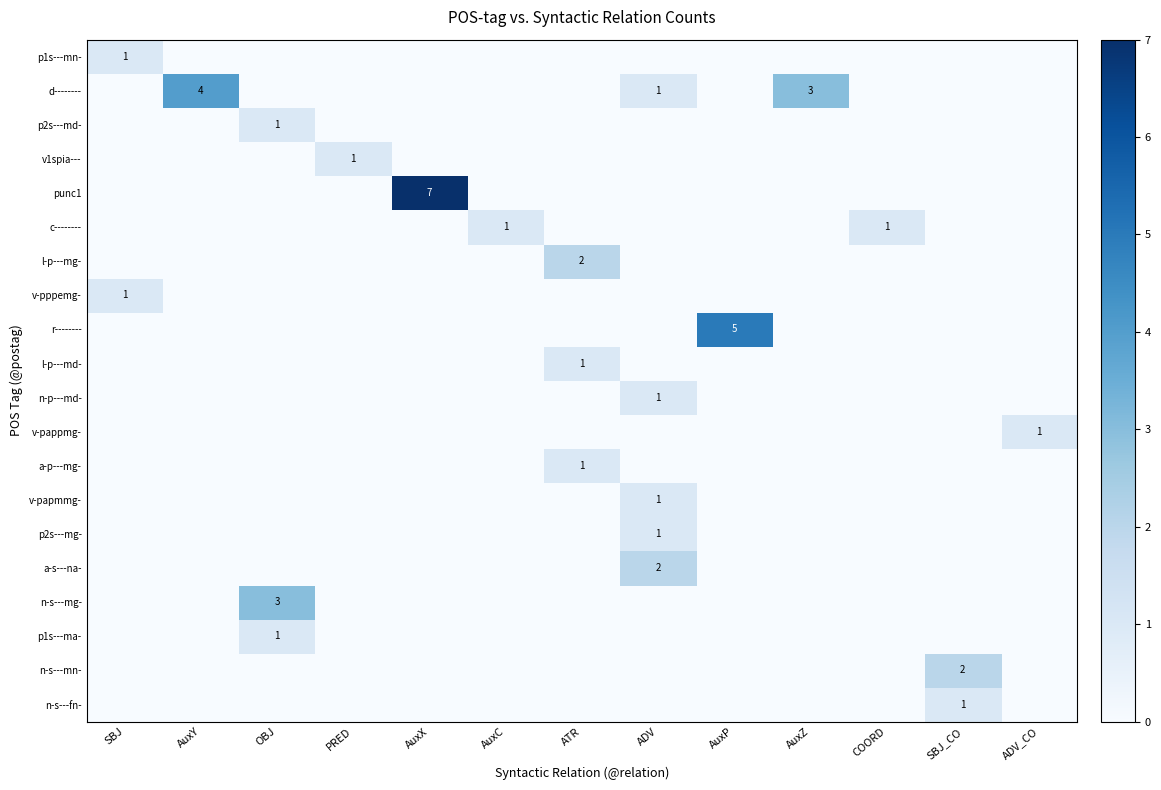

What is the sum of all a-p---mg- values?

1